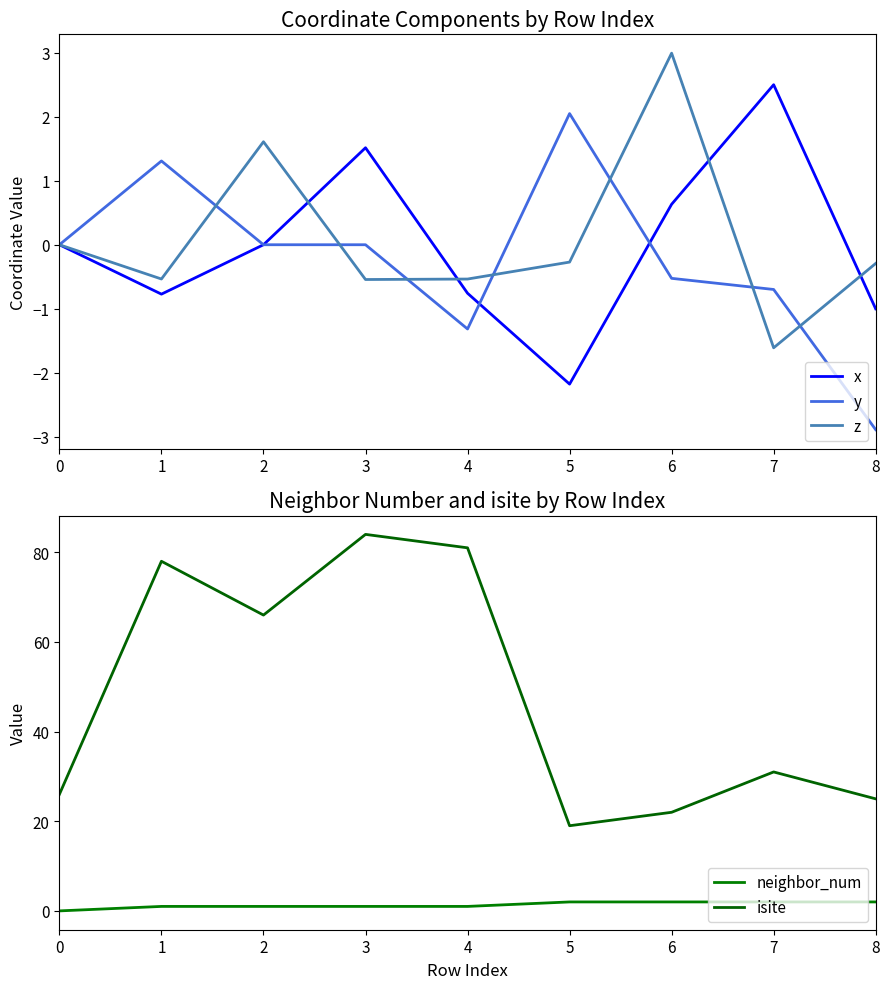

What is the sum of all y values?

-2.1